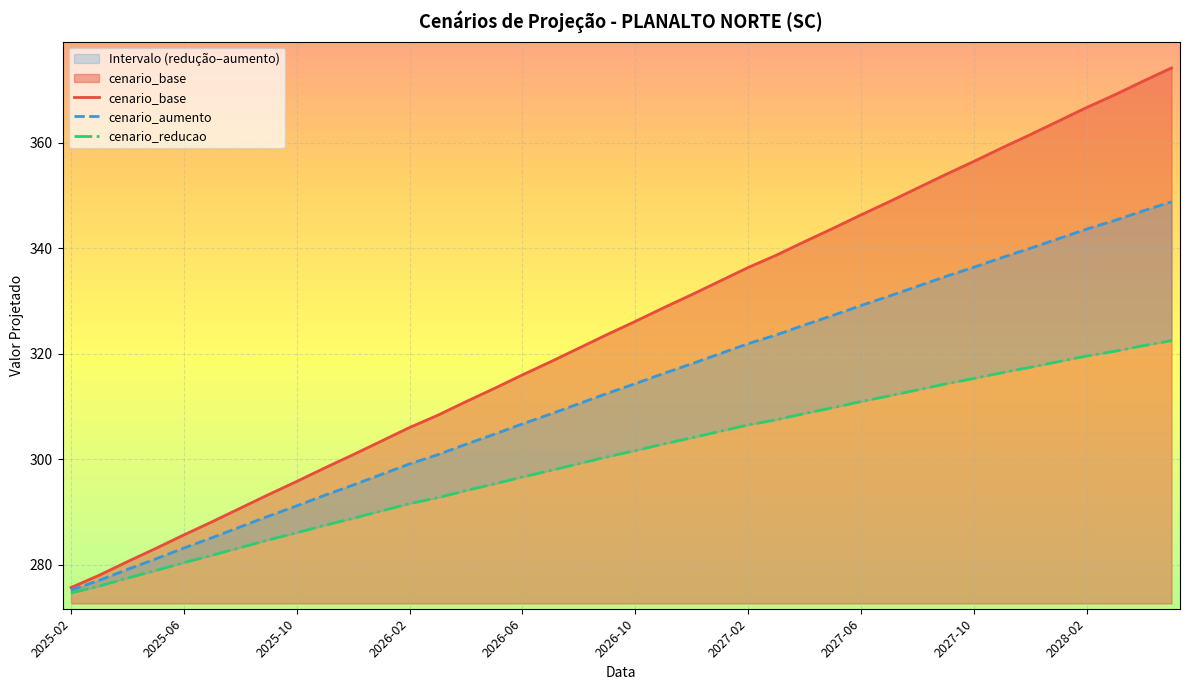

Is the value of cenario_aumento at 2027-05 greater than the value of cenario_base at 2026-07?

Yes